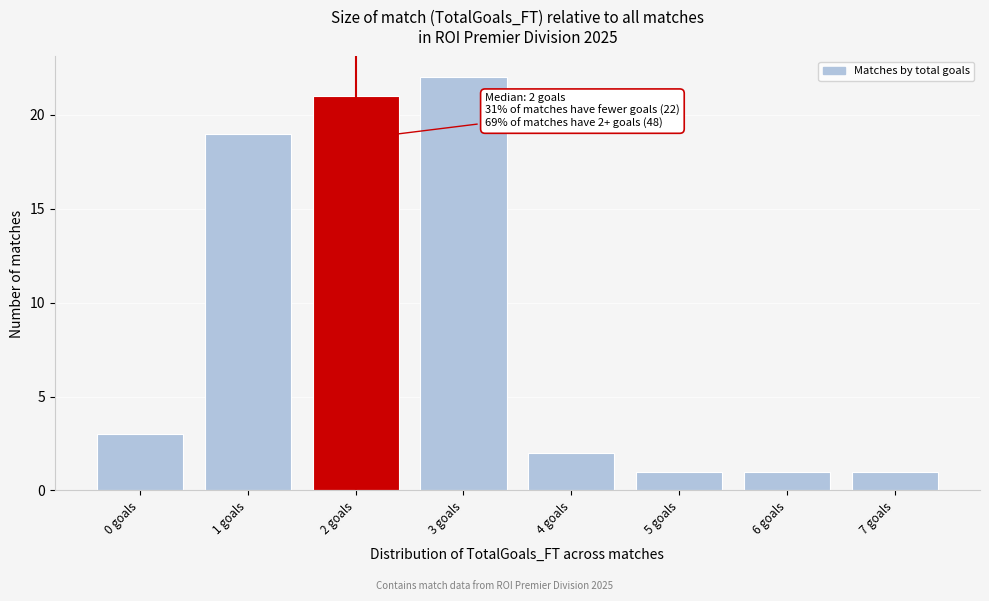

Which range on the x-axis has the tallest bar?

2.5 to 3.5